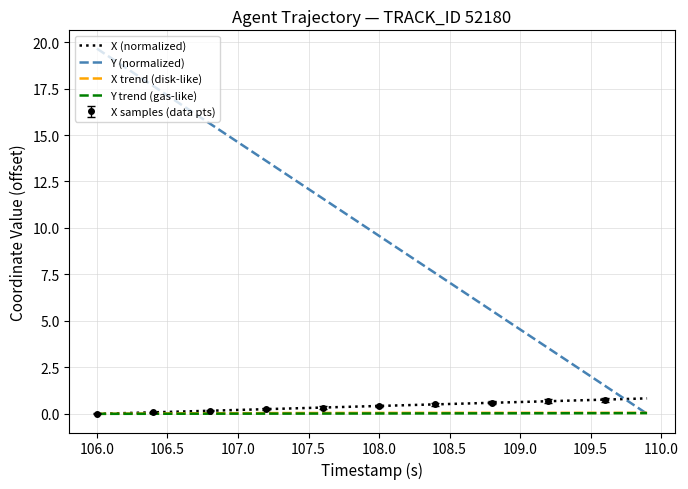

Read the Y (normalized) value at 106.5.

17.1